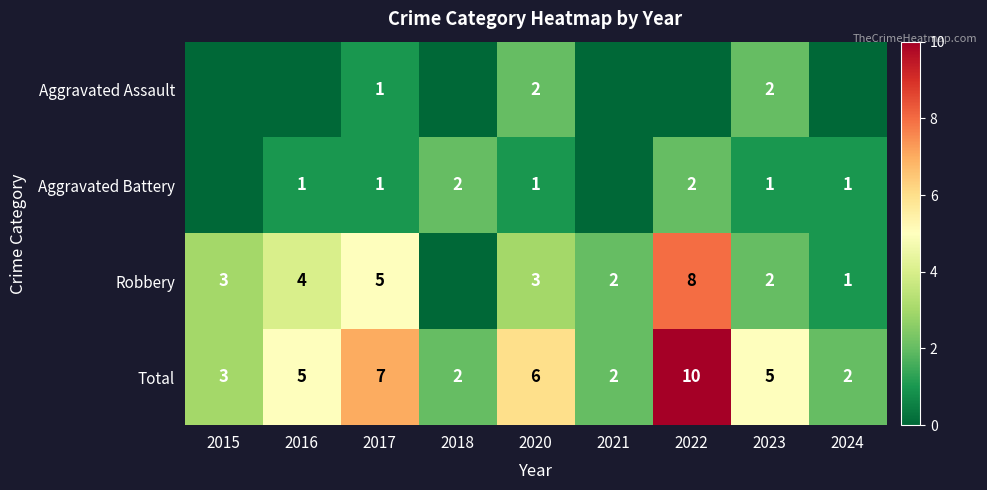

At which label is Total closest to 6?

2020